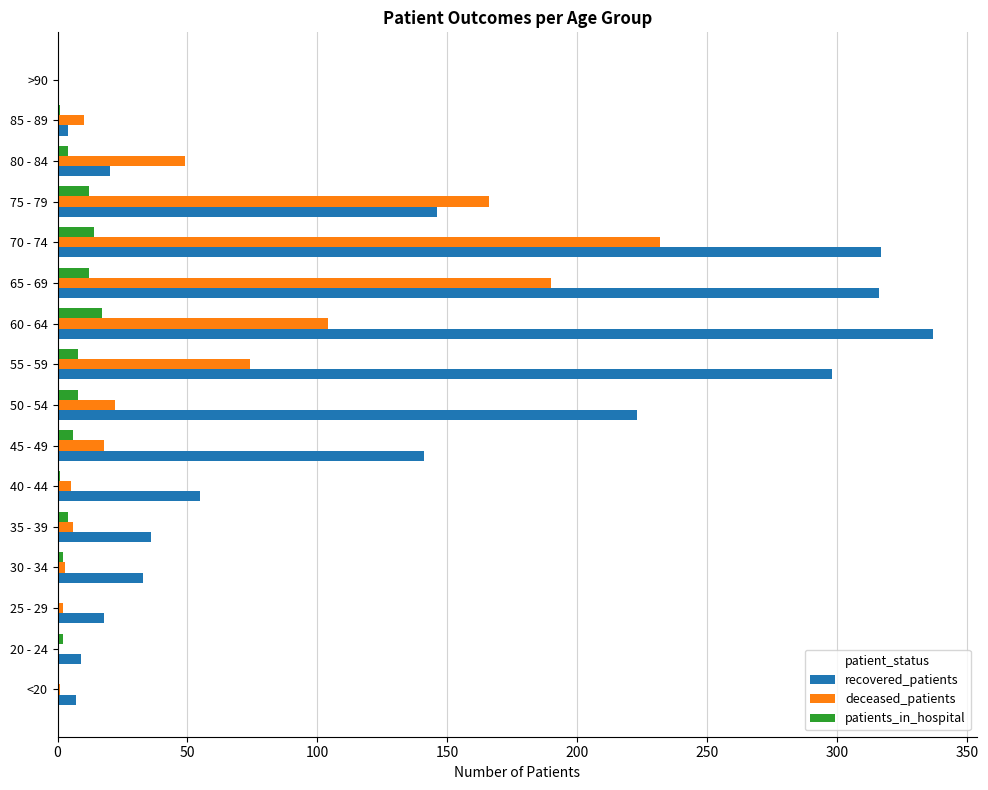

What are all the series names shown in the legend?

recovered_patients, deceased_patients, patients_in_hospital